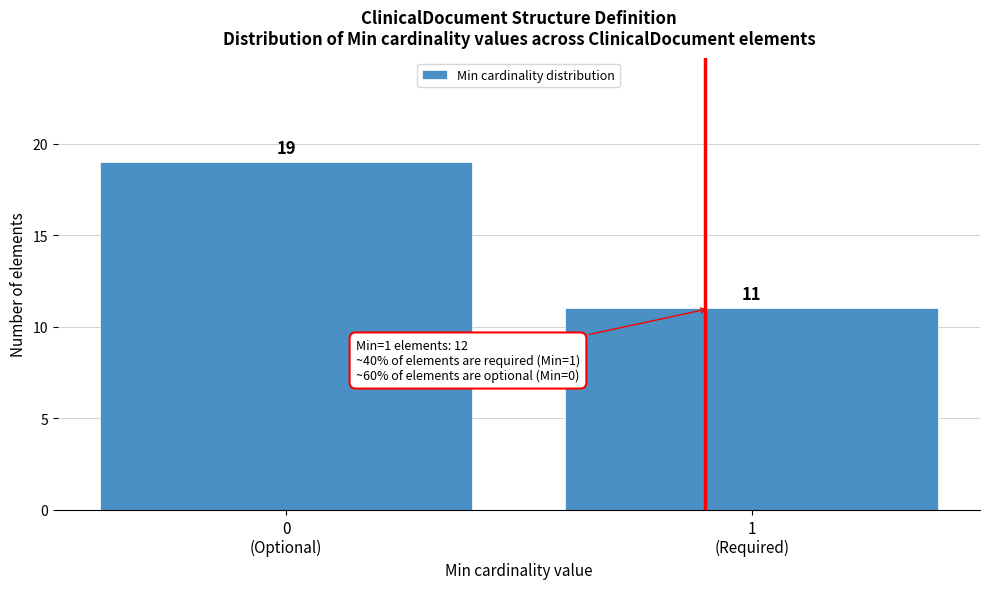

Reading right to left, what are all the values shown in this chart?

11	19